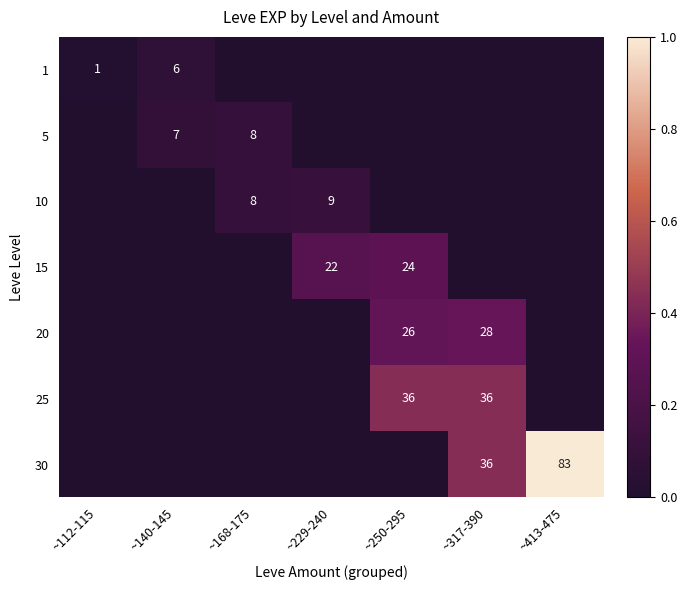

True or false: 20 has a value of 39 at ~250-295.

False